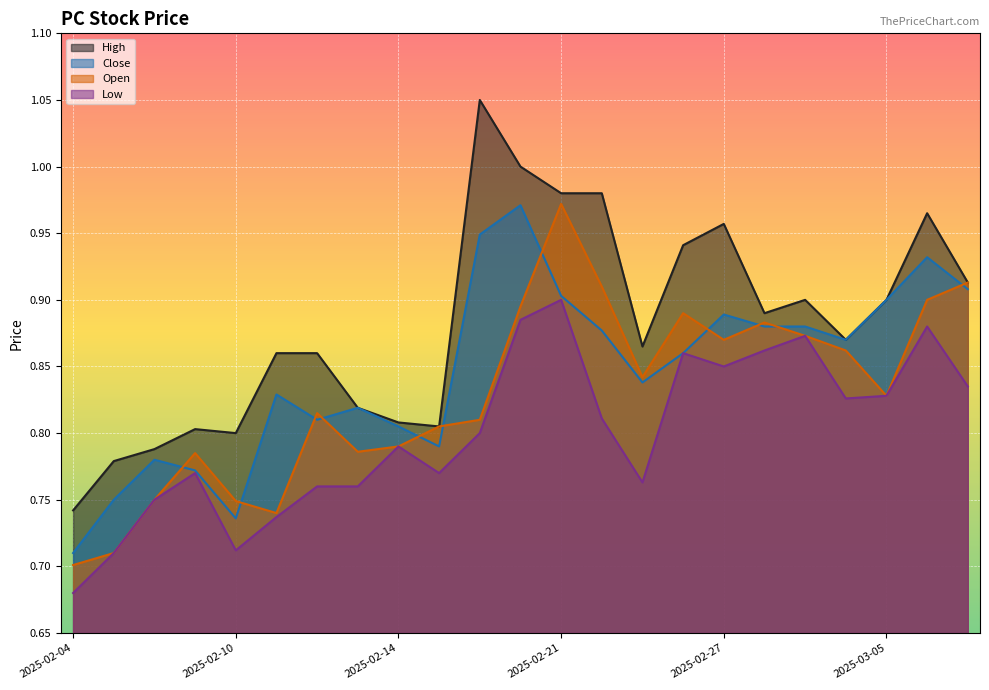

True or false: Close has more than 1 interior local peaks.

True